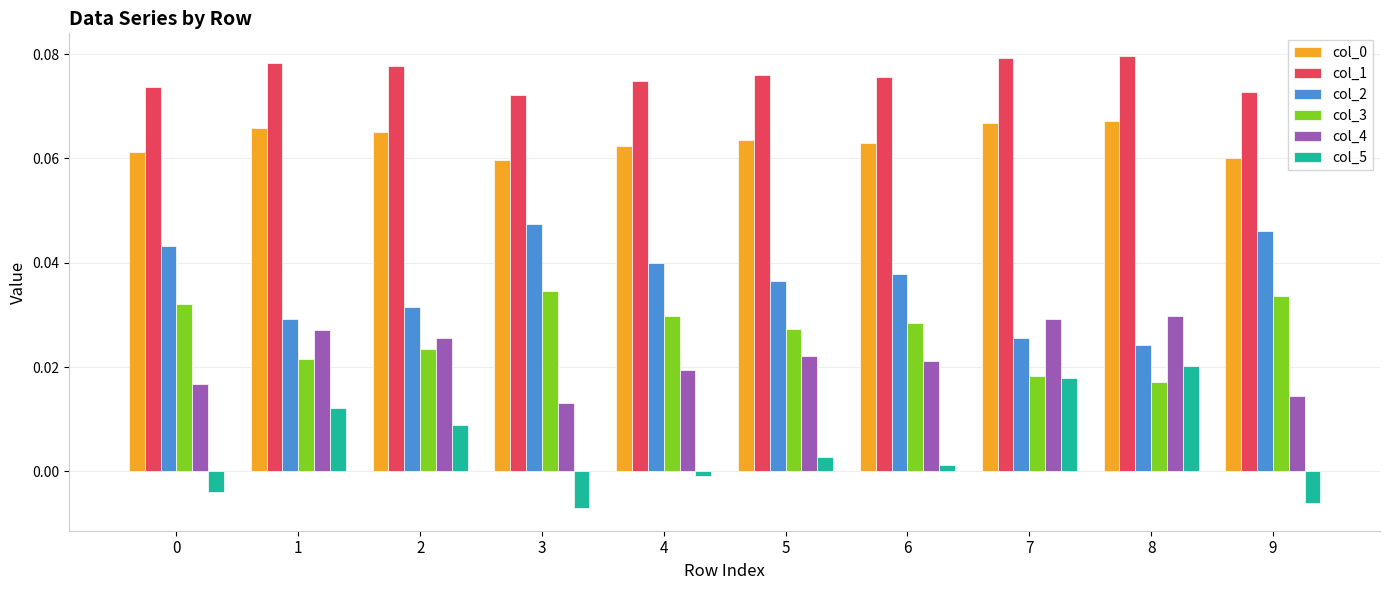

How many distinct data groups are displayed?

6